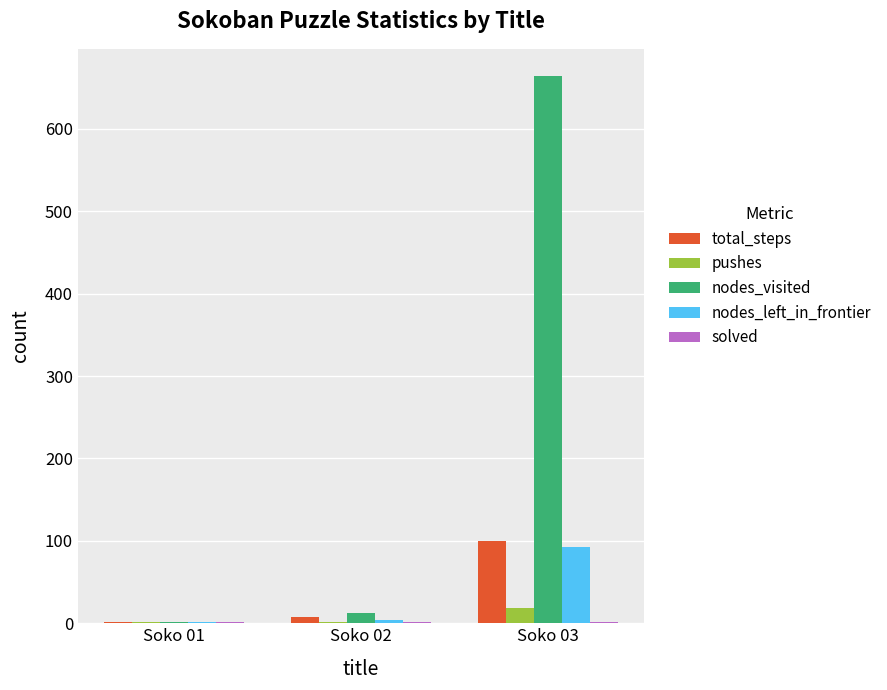

What is the spread (max minus min) of values at Soko 02?

12